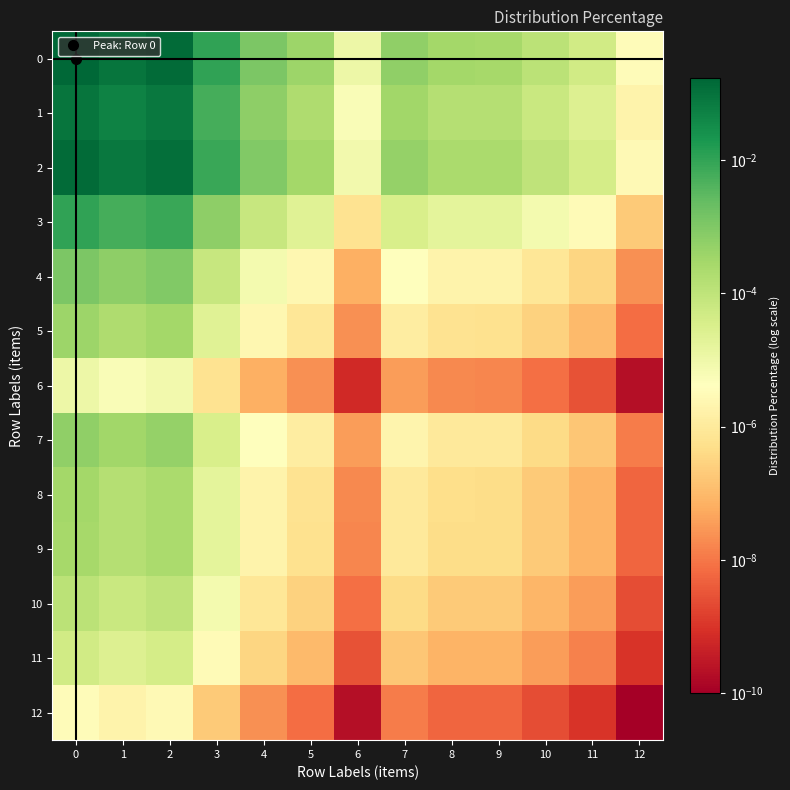

List the series in order of their peak value, highest first.

0, 2, 1, 3, 4, 7, 5, 8, 9, 10, 11, 6, 12